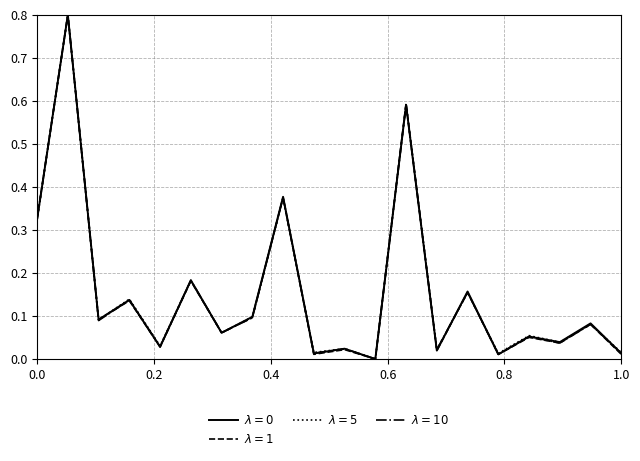

What is the maximum value shown in the chart?

0.8